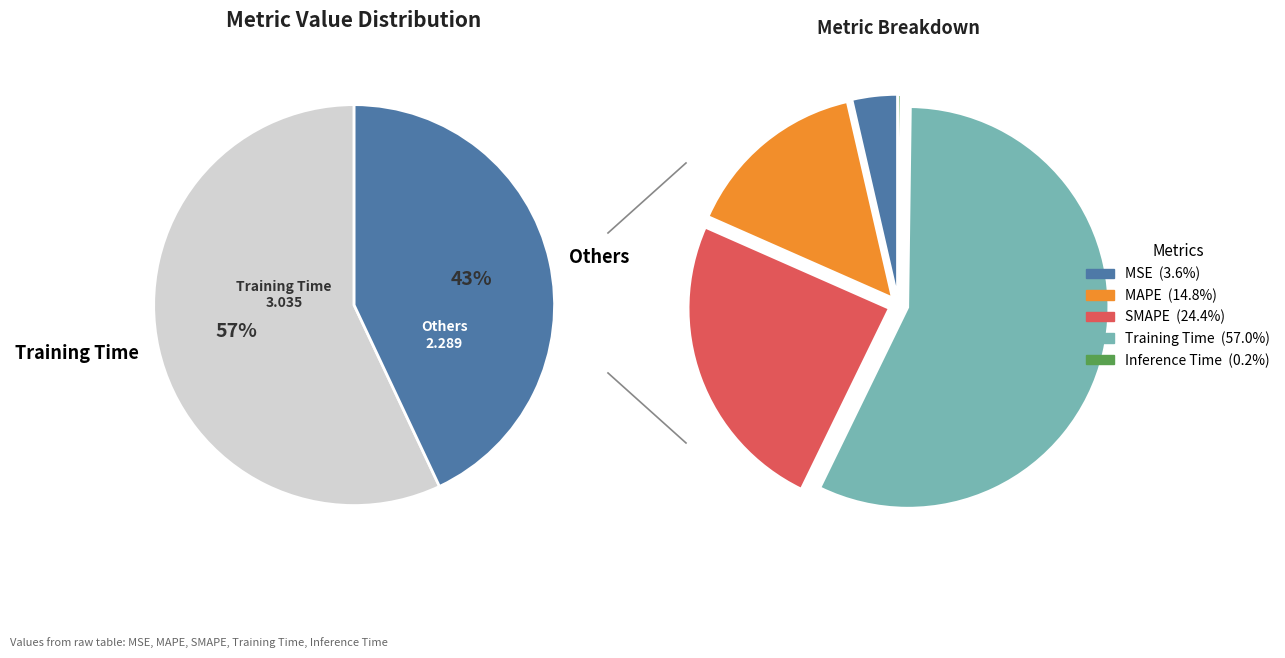

What portion of the pie excludes SMAPE?

75.6%